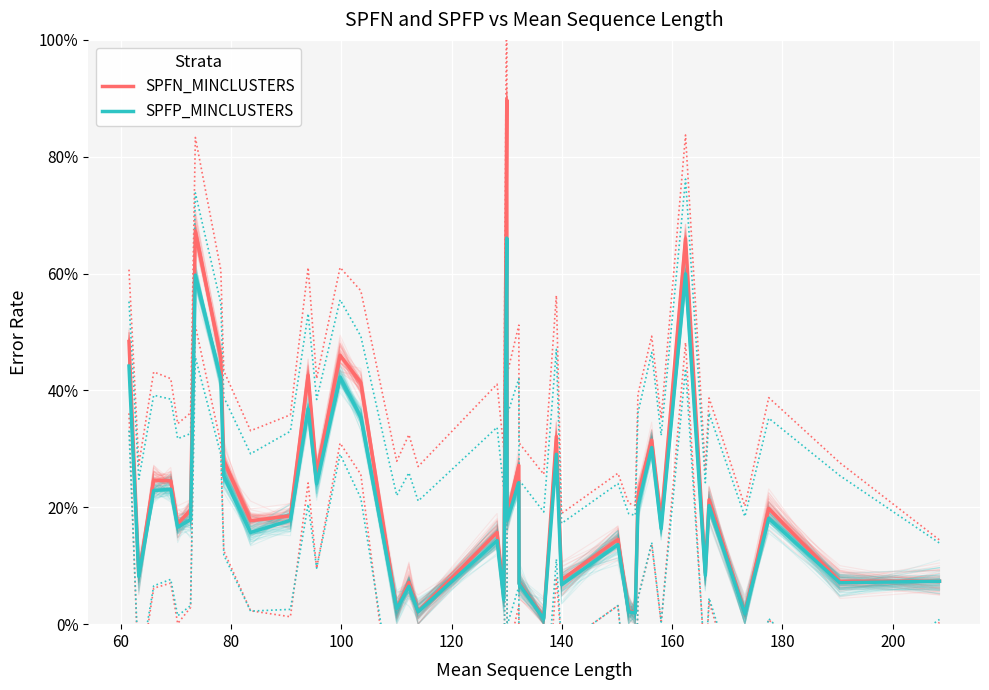

What is the sum of all SPFN_MINCLUSTERS values?

9.1